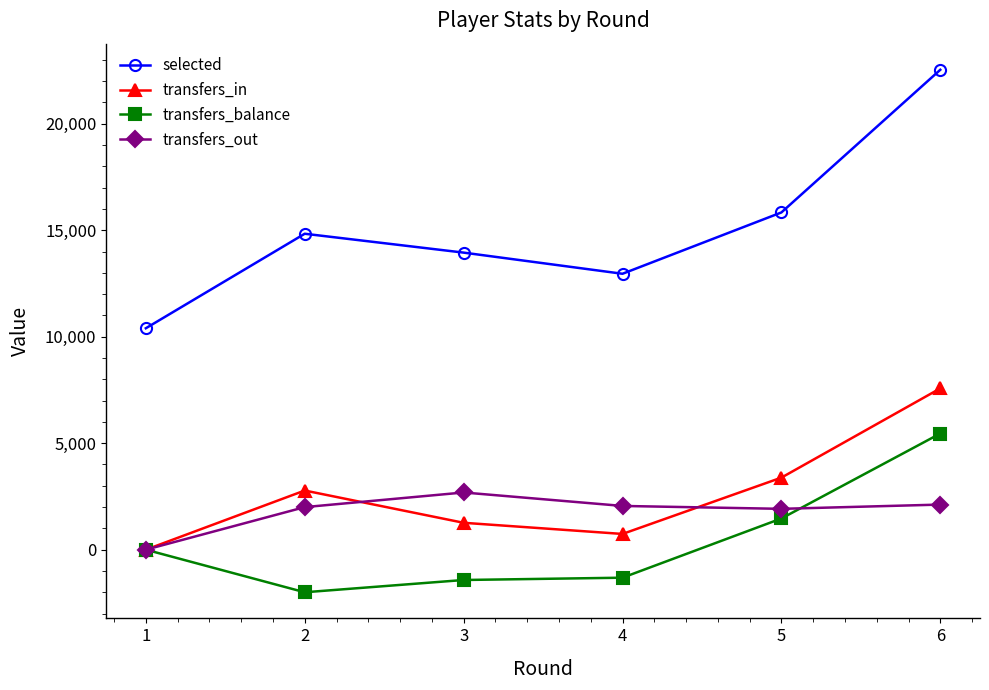

What is the highest value of the transfers_balance series?

5455